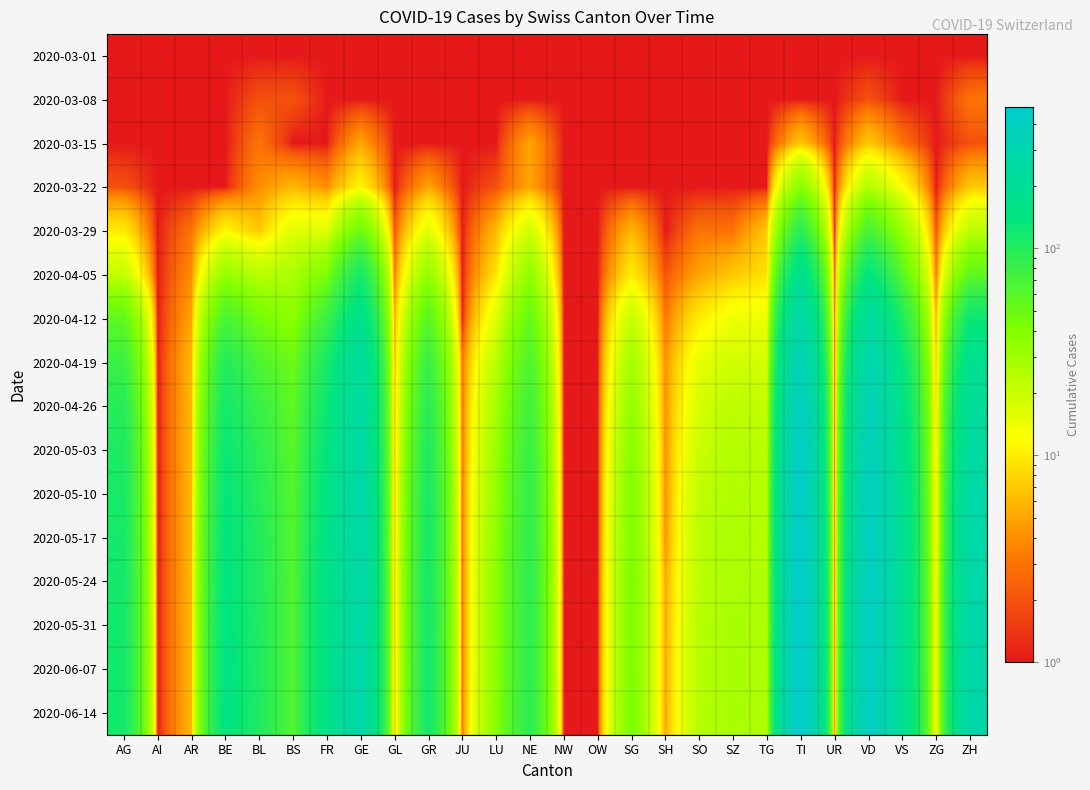

Between BL and OW, which is larger?

BL